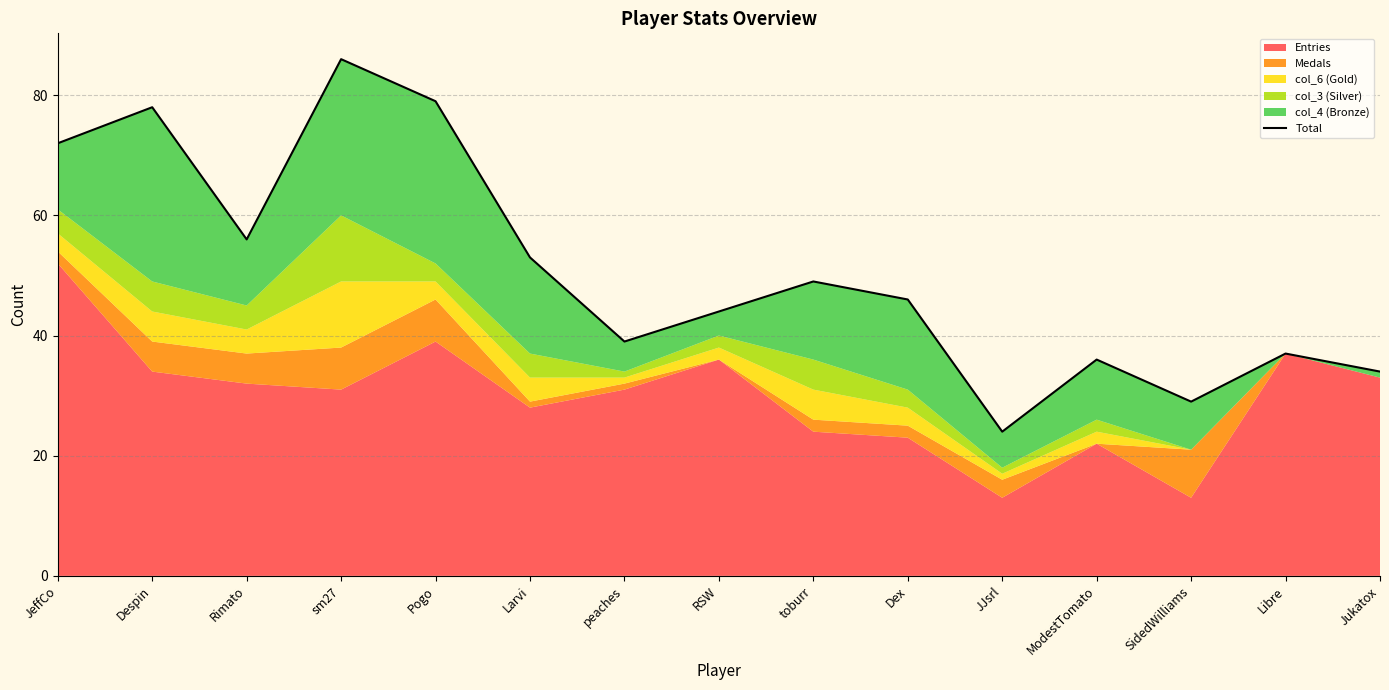

What is the difference between the maximum and minimum values?

62